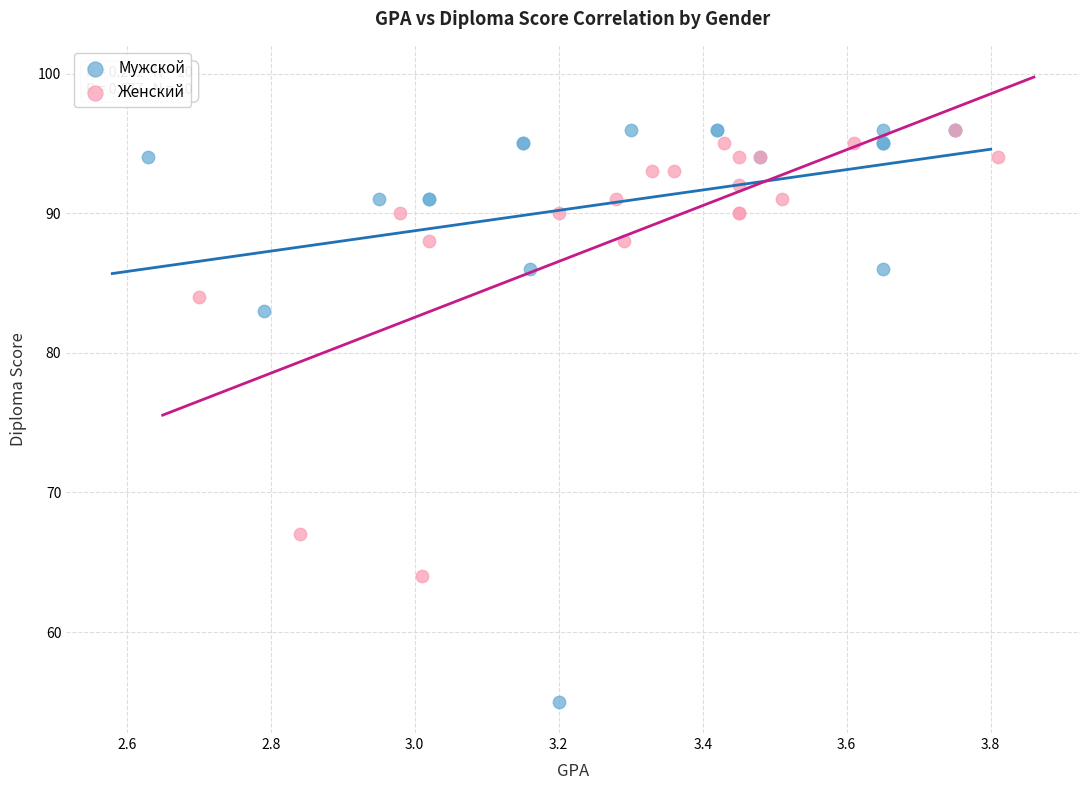

Which series has the largest Y range (max minus min)?

Мужской